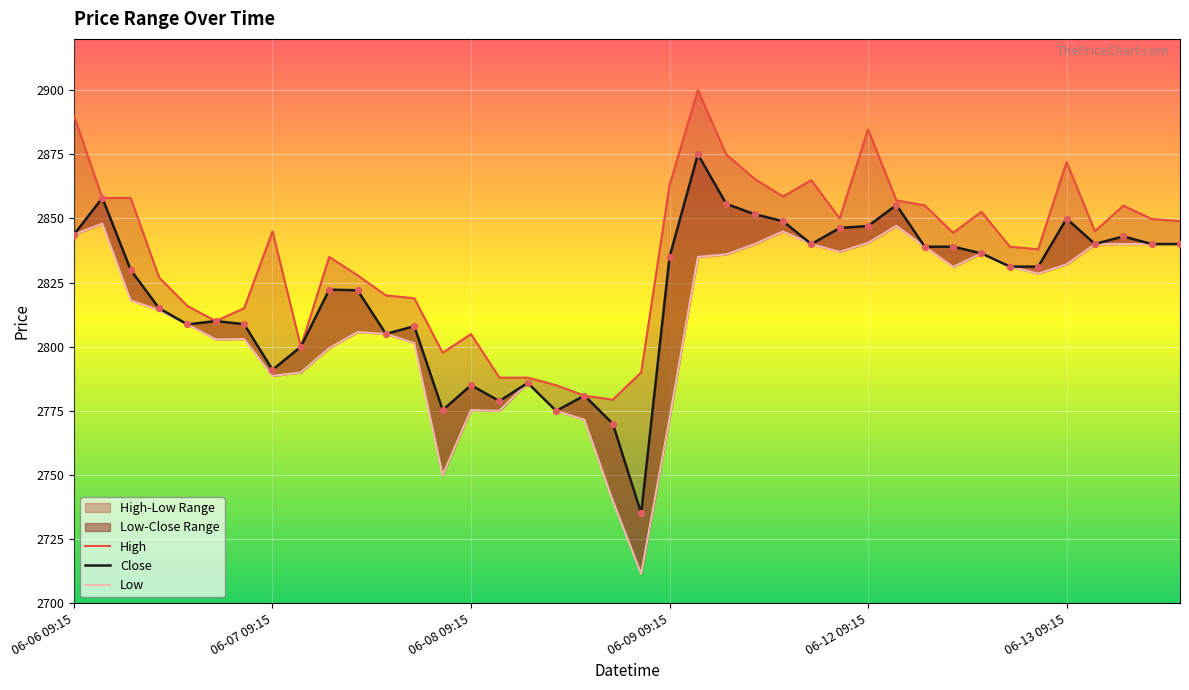

Which series reaches the minimum Y coordinate?

Low